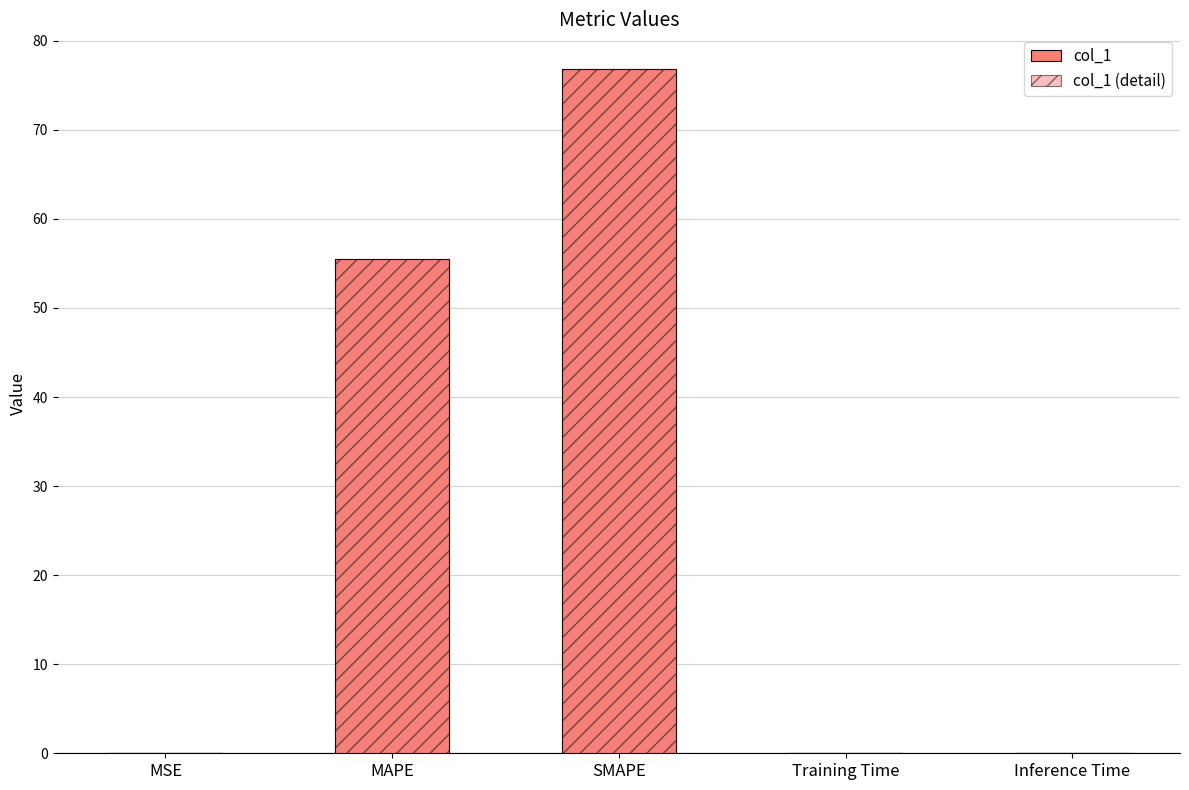

What is the difference between the col_1 (detail) values at MSE and SMAPE?

76.9